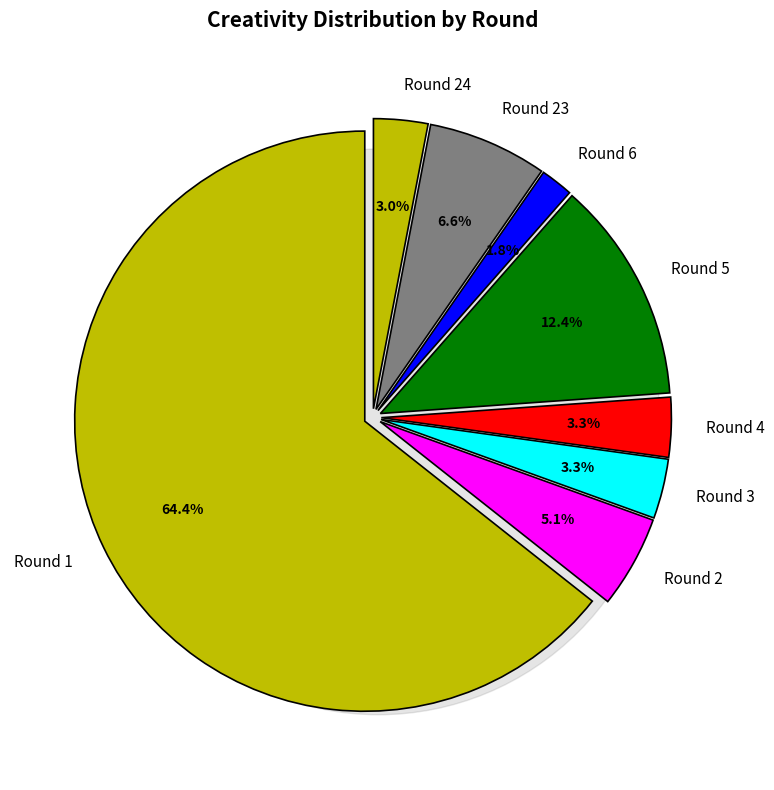

Is it true that Round 18 is 11% of the pie?

False